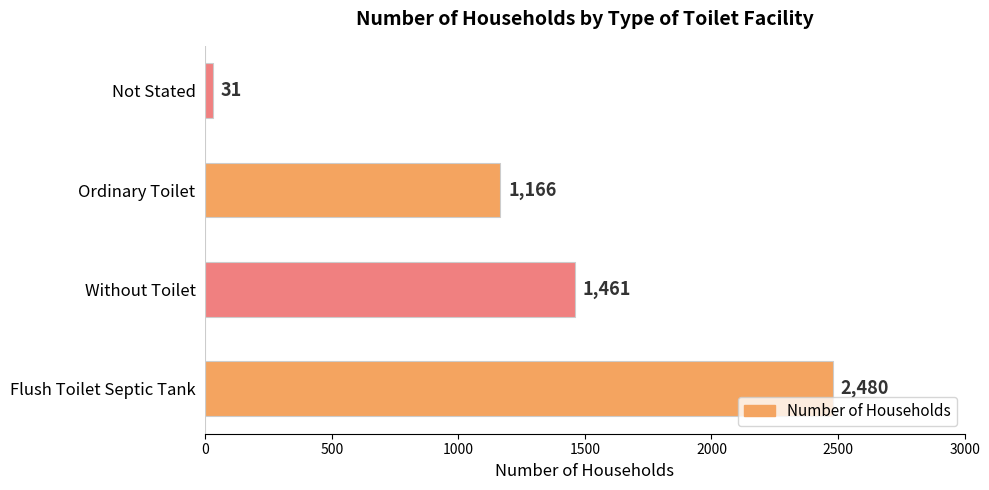

How many bars are there in total?

4